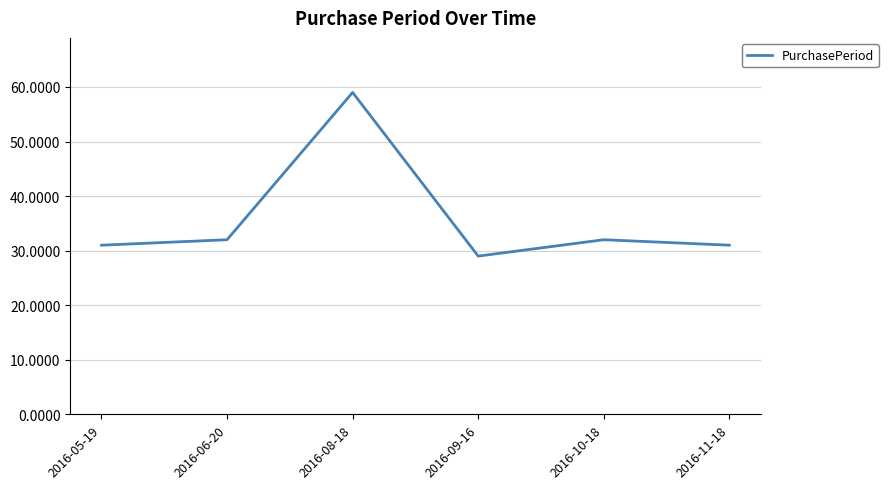

Count the number of categories in the chart.

6